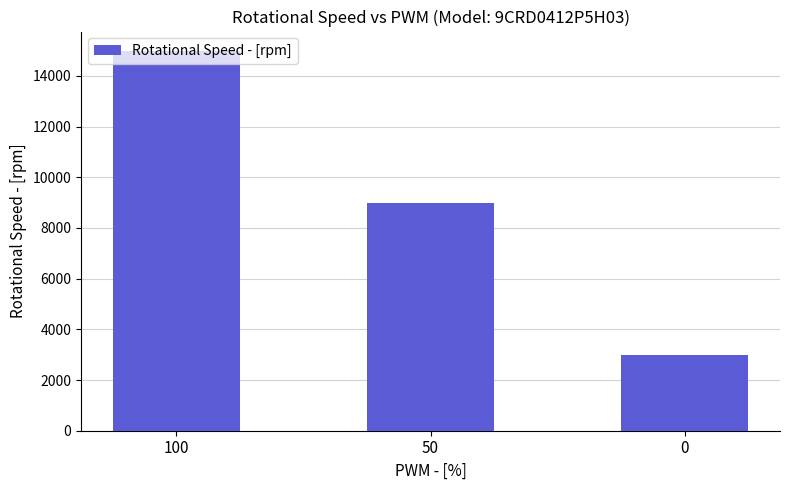

True or false: the data shows 15000 at 100.

True